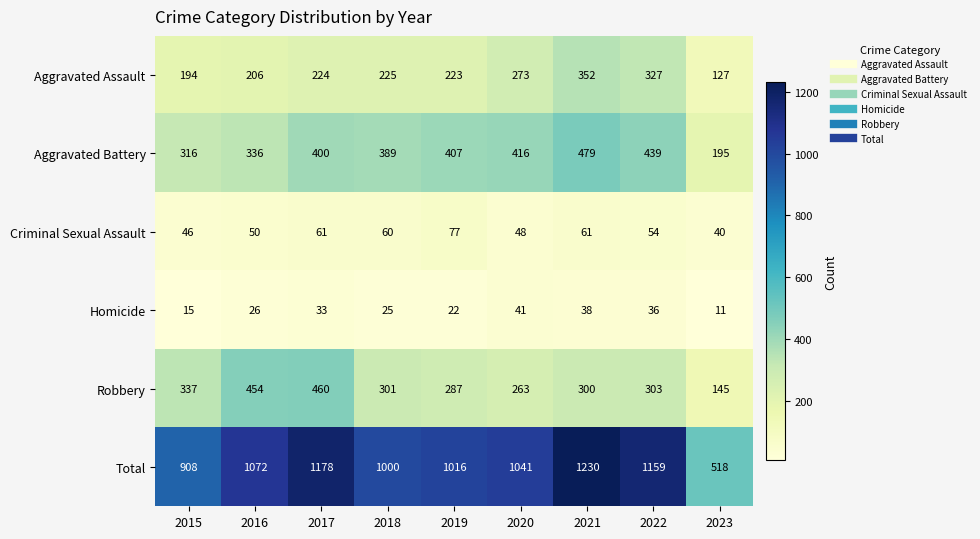

List the labels in order of Total value, largest first.

2021, 2017, 2022, 2016, 2020, 2019, 2018, 2015, 2023